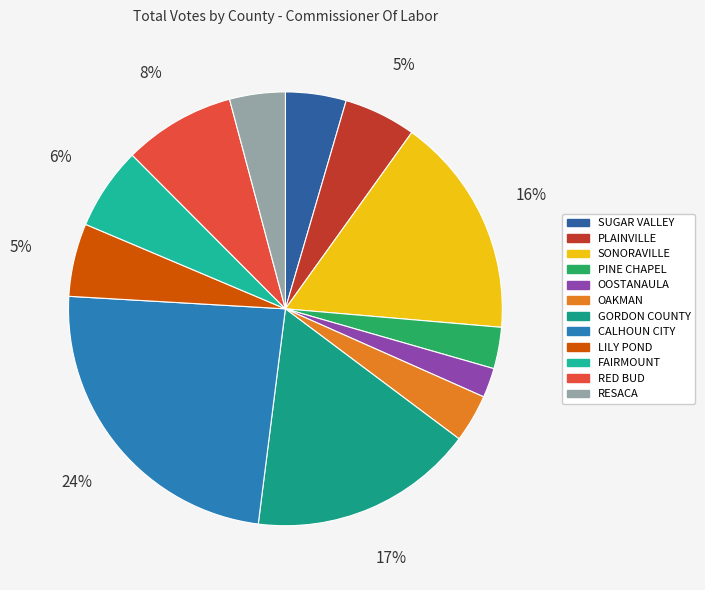

Combined, what portion of the pie is OAKMAN and RED BUD?

11.9%